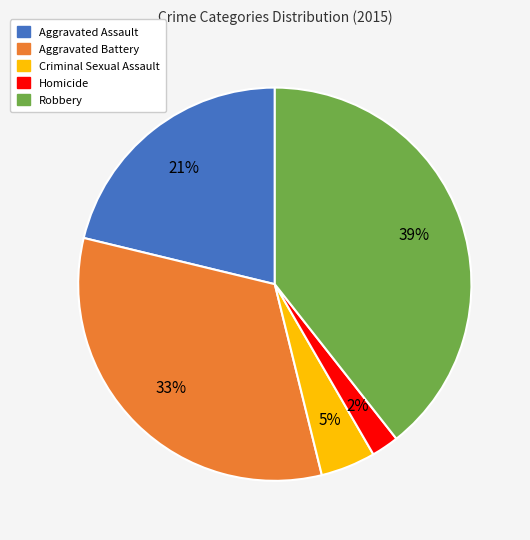

Is there a majority slice in this chart?

No